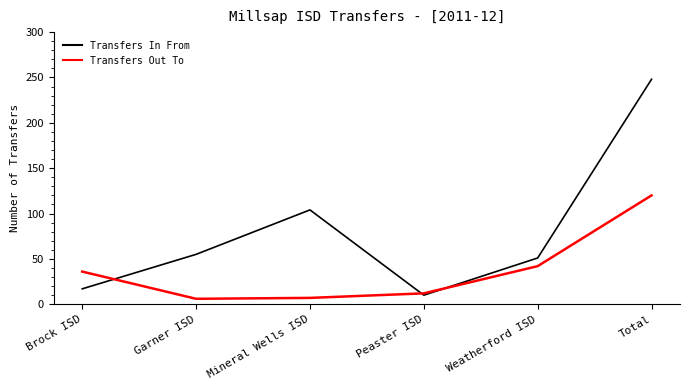

At which category is the sum across all series the highest?

Total